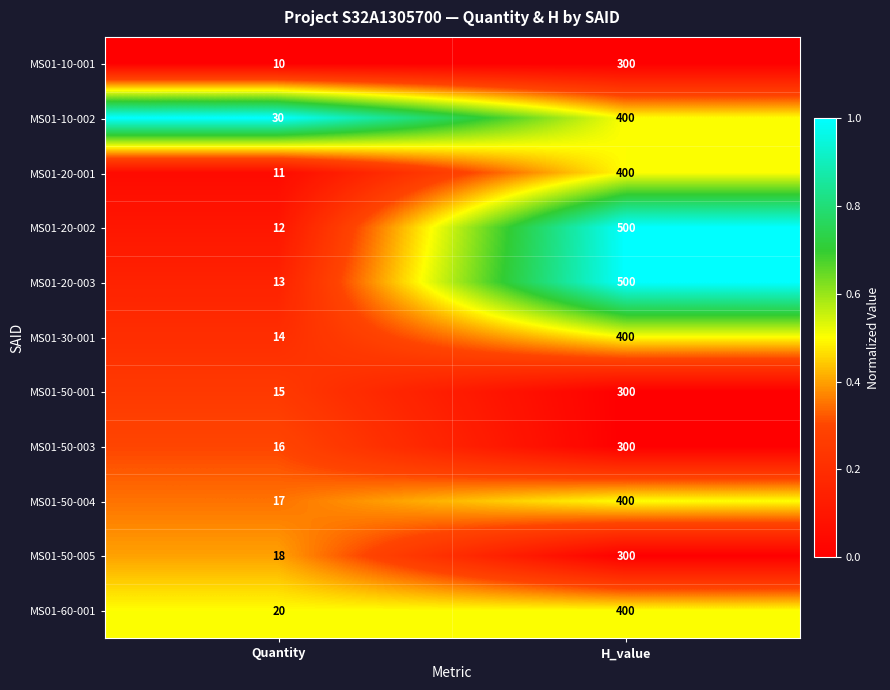

Is the value of MS01-60-001 at H_value greater than the value of MS01-50-001 at Quantity?

Yes